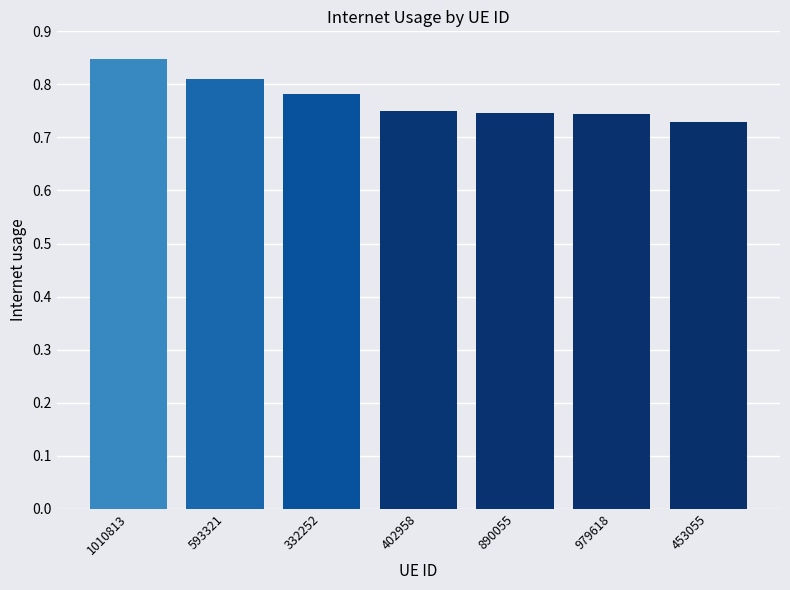

What is the sum of all values?

5.4